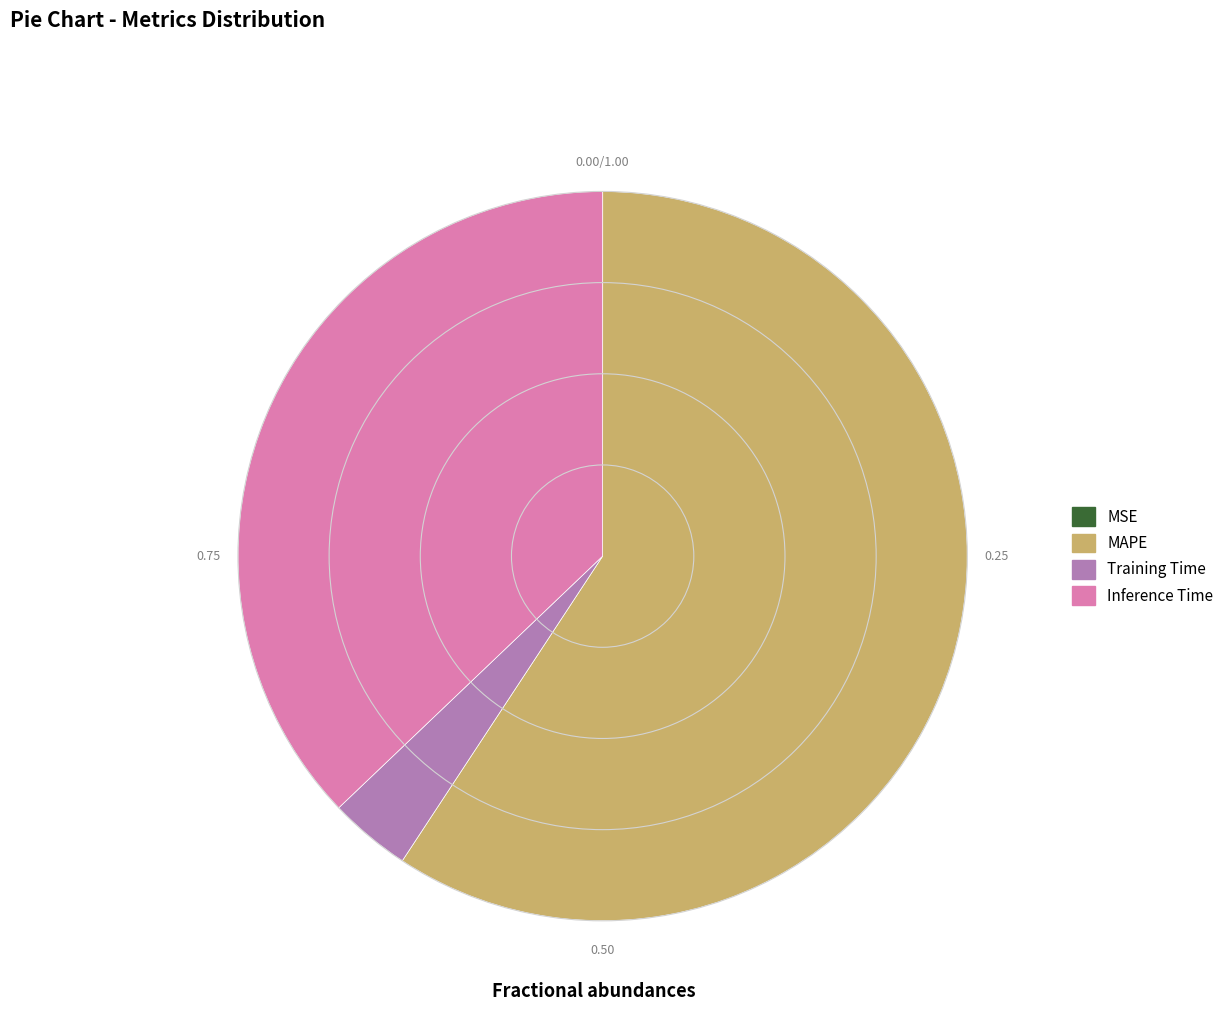

Do Inference Time and Training Time together represent more than half of the pie?

No